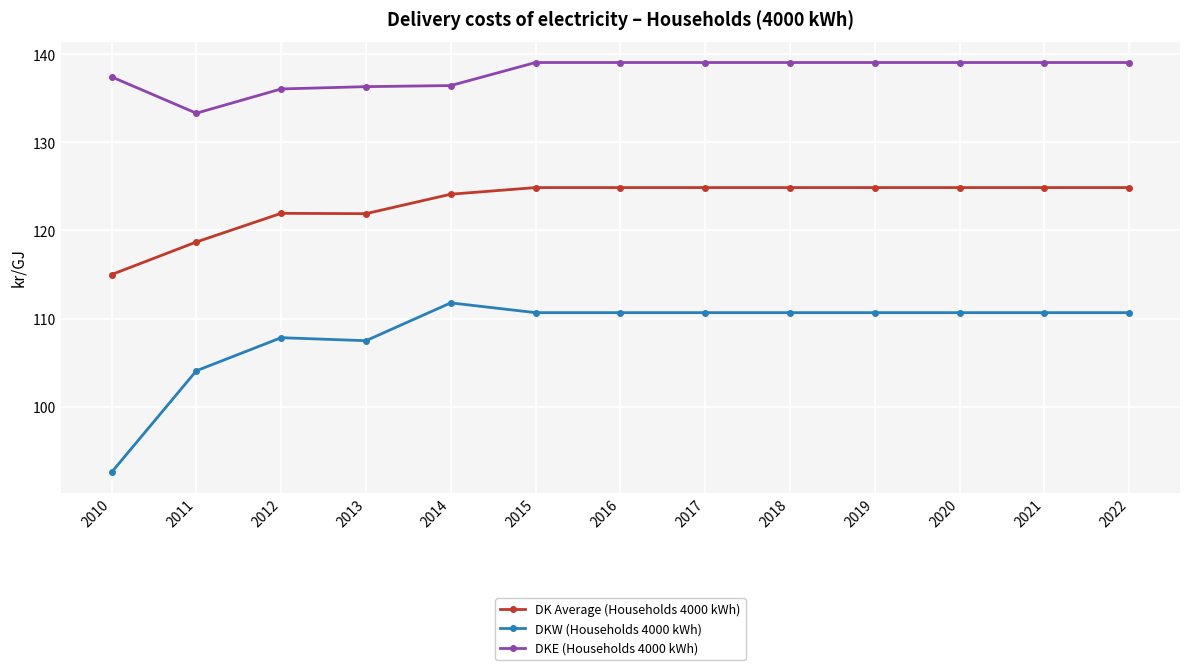

True or false: DKW (Households 4000 kWh) and DKE (Households 4000 kWh) intersect in this chart.

False